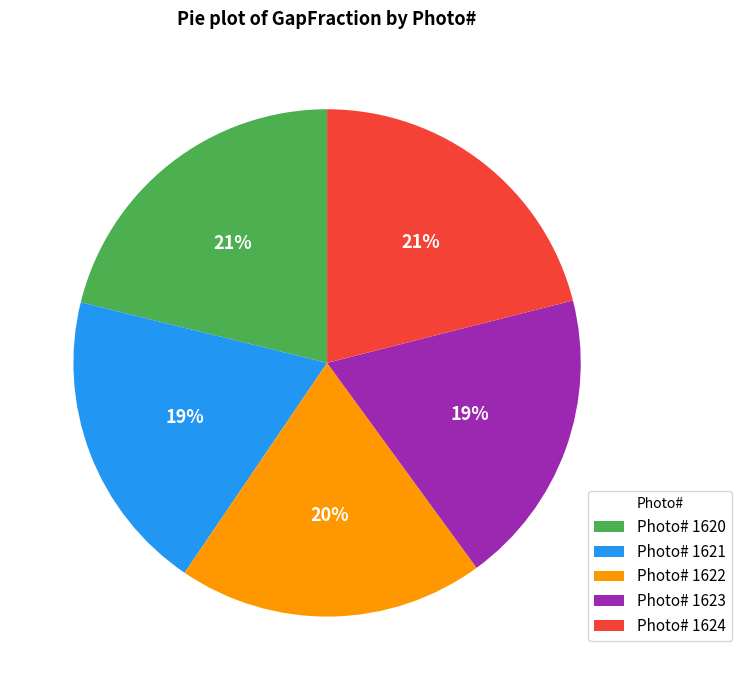

Which has a higher value, Photo# 1623 or Photo# 1620?

Photo# 1620